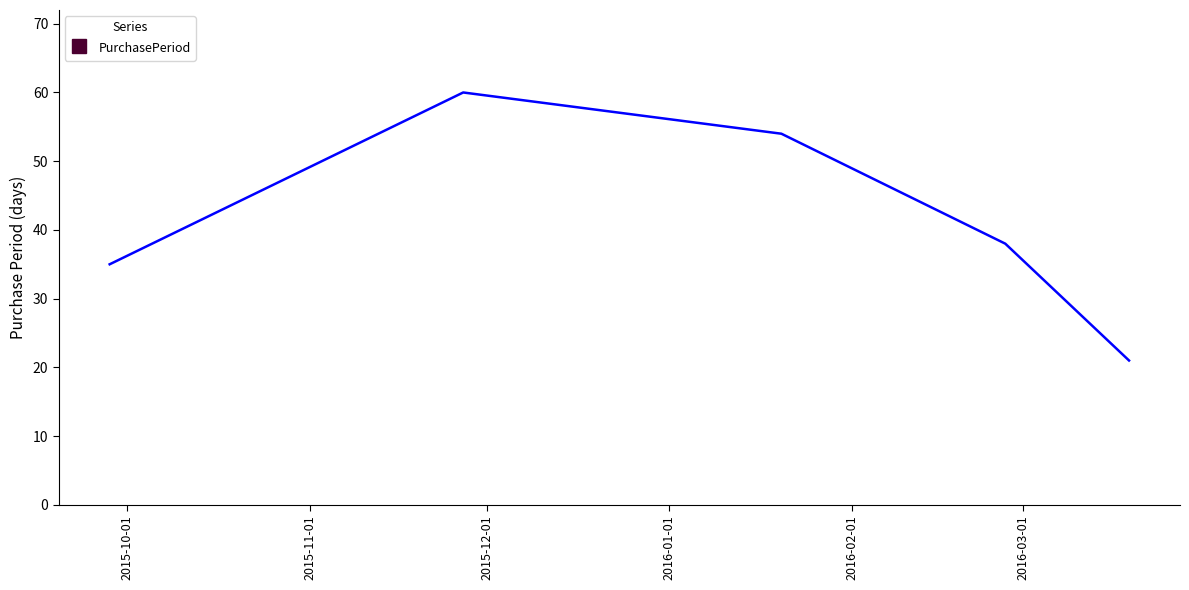

What is the average value?

42